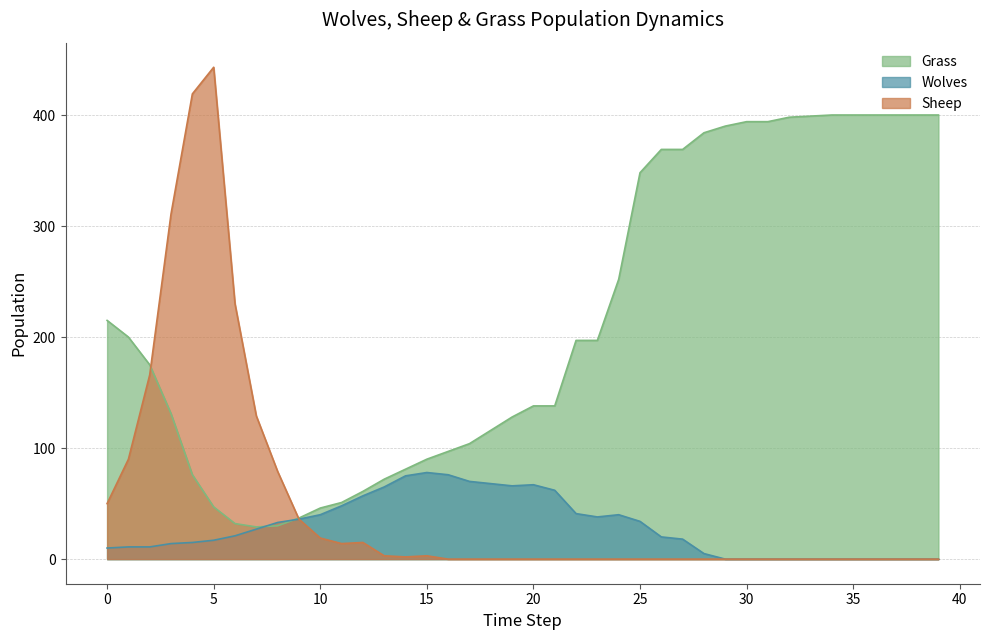

The Sheep series shows 0 at 30. True or false?

True